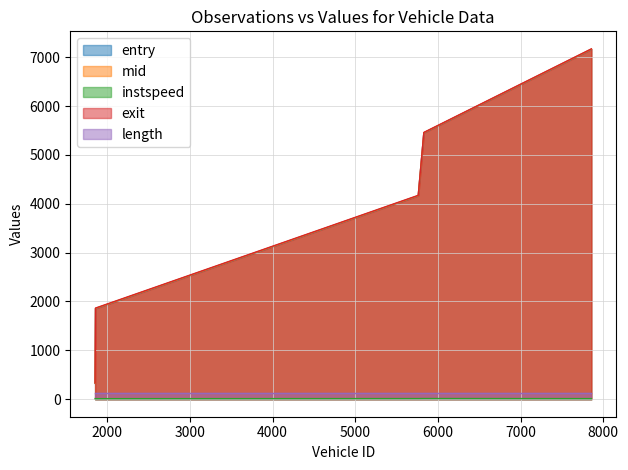

Count the number of data series in this chart.

5